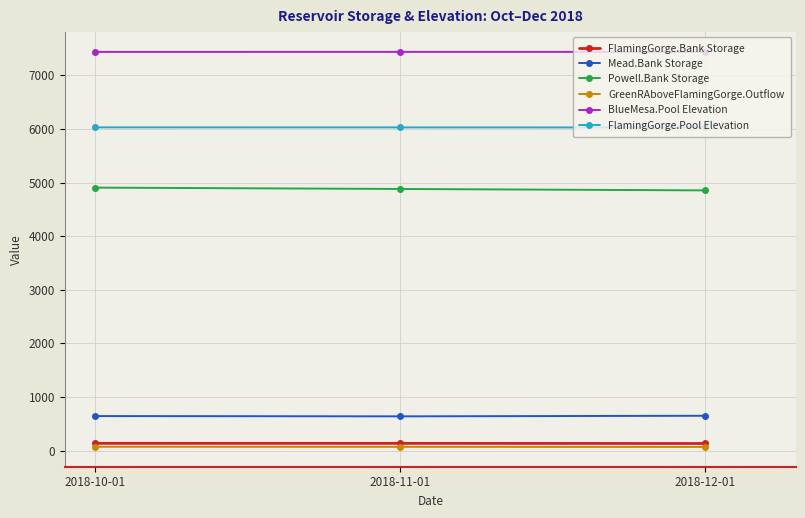

Which series has the largest total across all categories?

BlueMesa.Pool Elevation